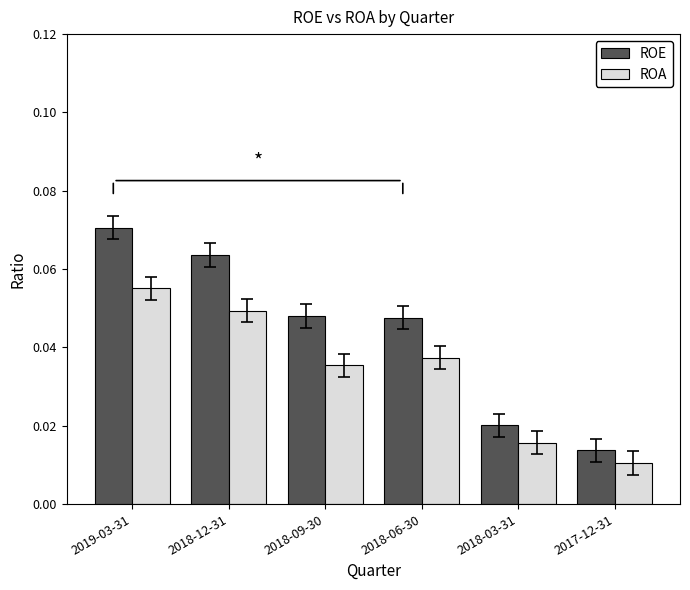

At which category is the sum across all series the highest?

2019-03-31